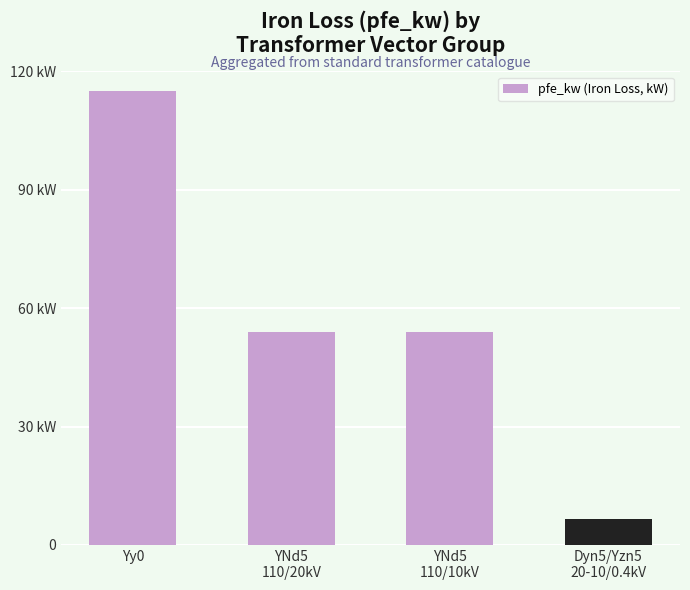

Reading left to right, transcribe all the data shown in this chart.

Yy0=115.0	YNd5
110/20kV=54.0	YNd5
110/10kV=54.0	Dyn5/Yzn5
20-10/0.4kV=6.5